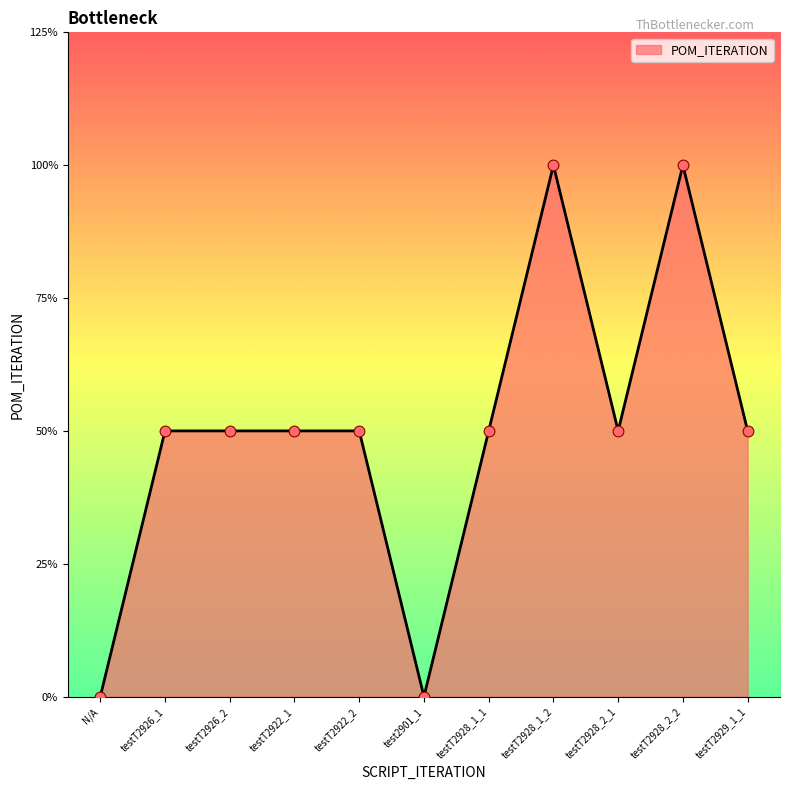

Which has a higher value, N/A or testT2928_1_1?

testT2928_1_1